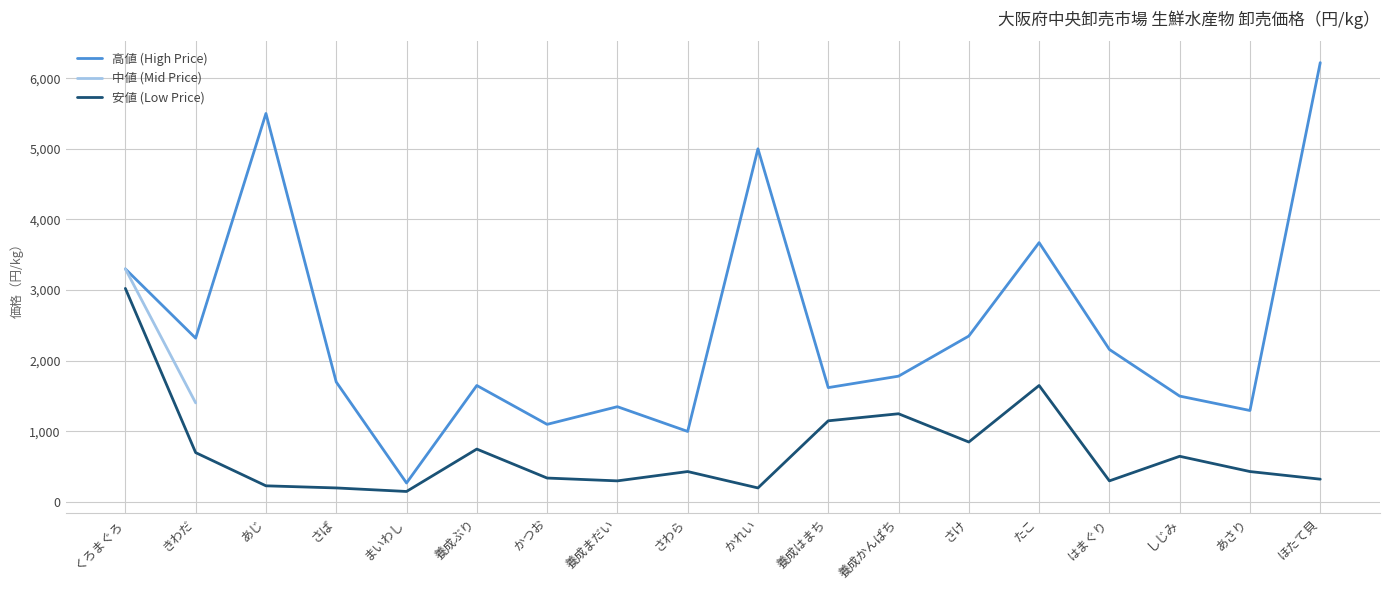

Where is the first local maximum for 高値 (High Price)?

あじ